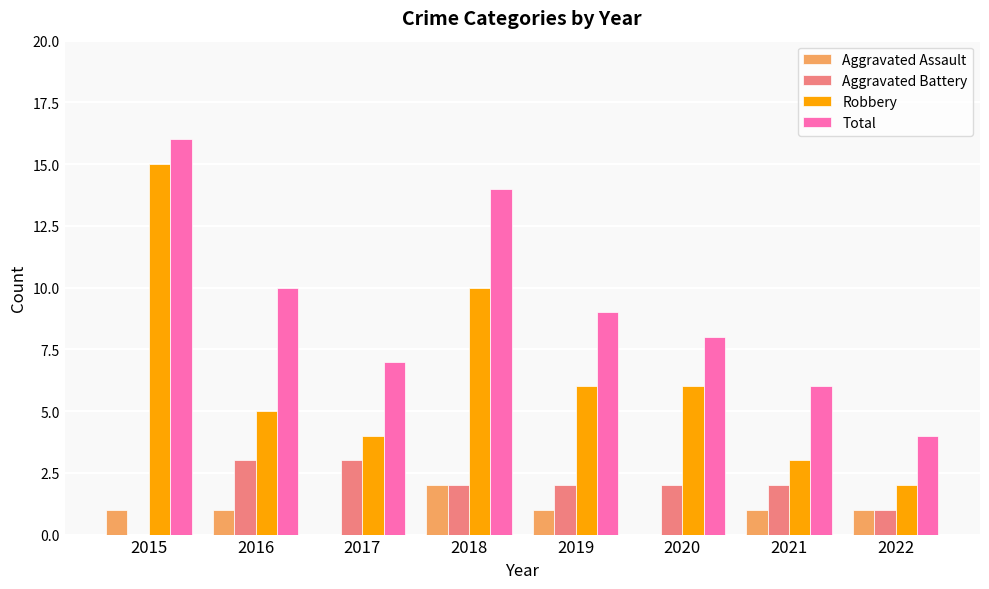

Is it true that Total equals 10 at 2016?

True